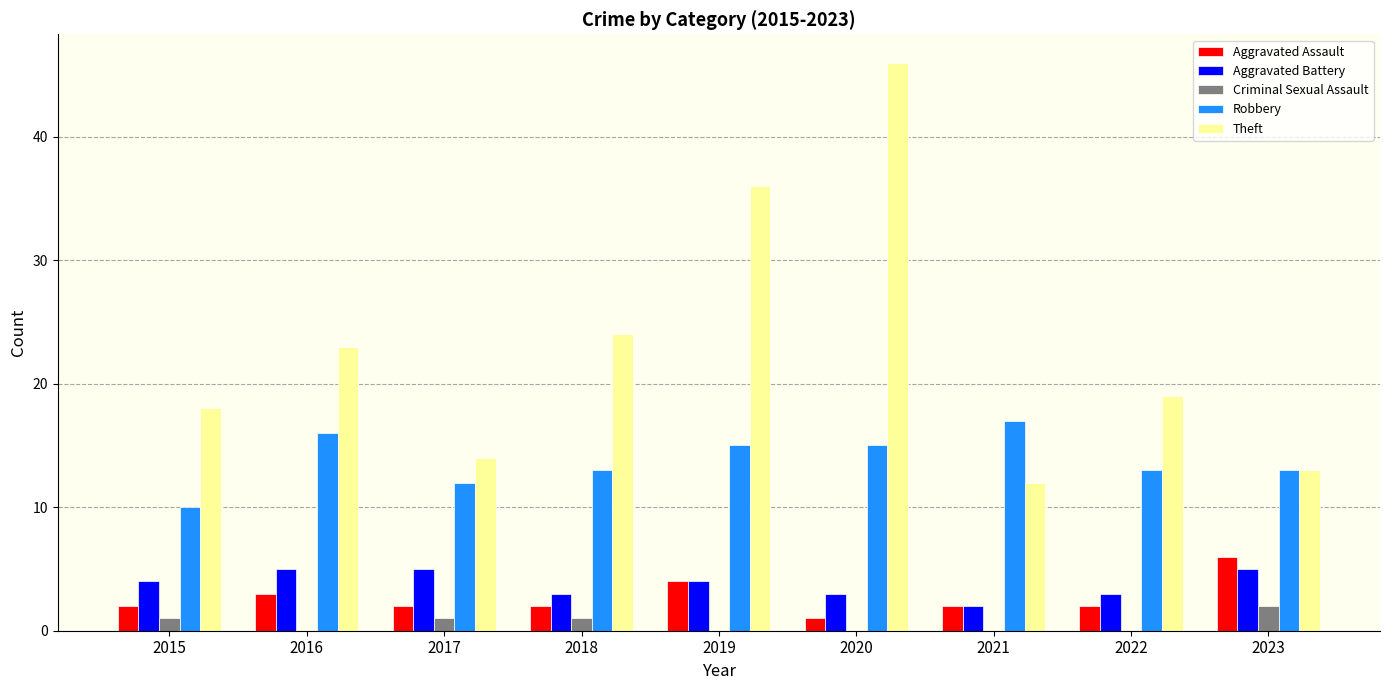

At which category is the sum across all series the highest?

2020